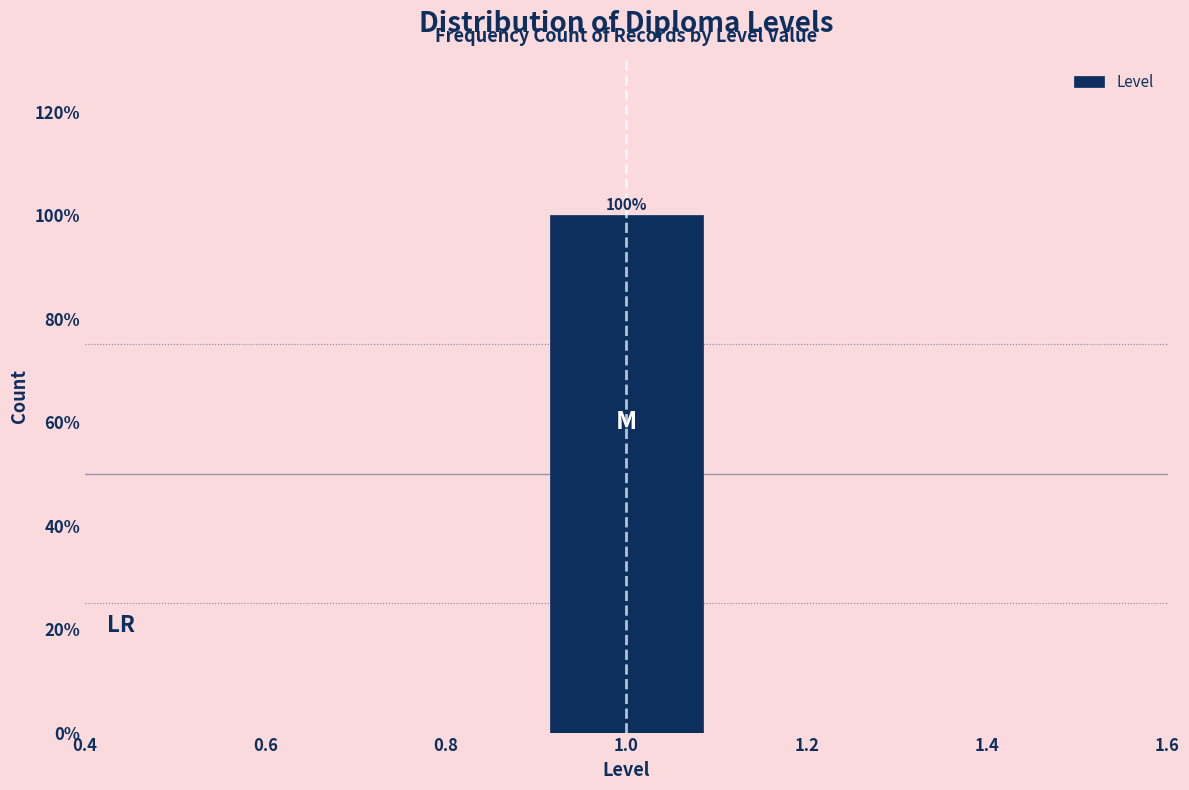

Over which range of the x-axis is the bar tallest?

0.9 to 1.1